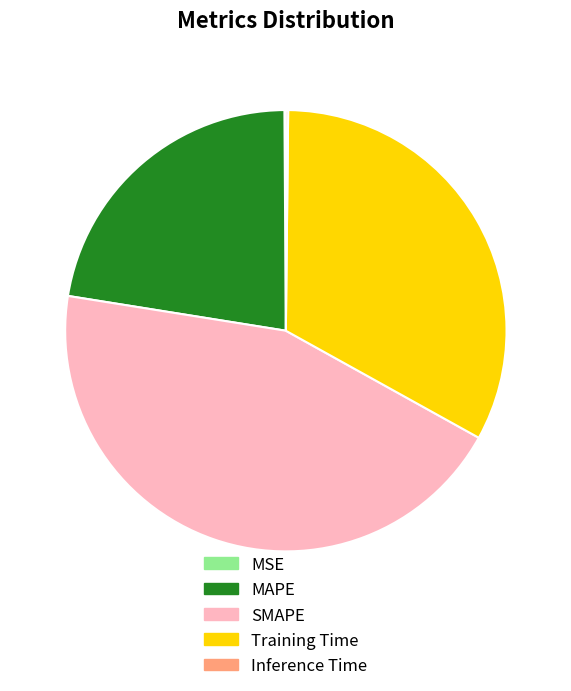

True or false: MAPE accounts for 22% of the total.

True